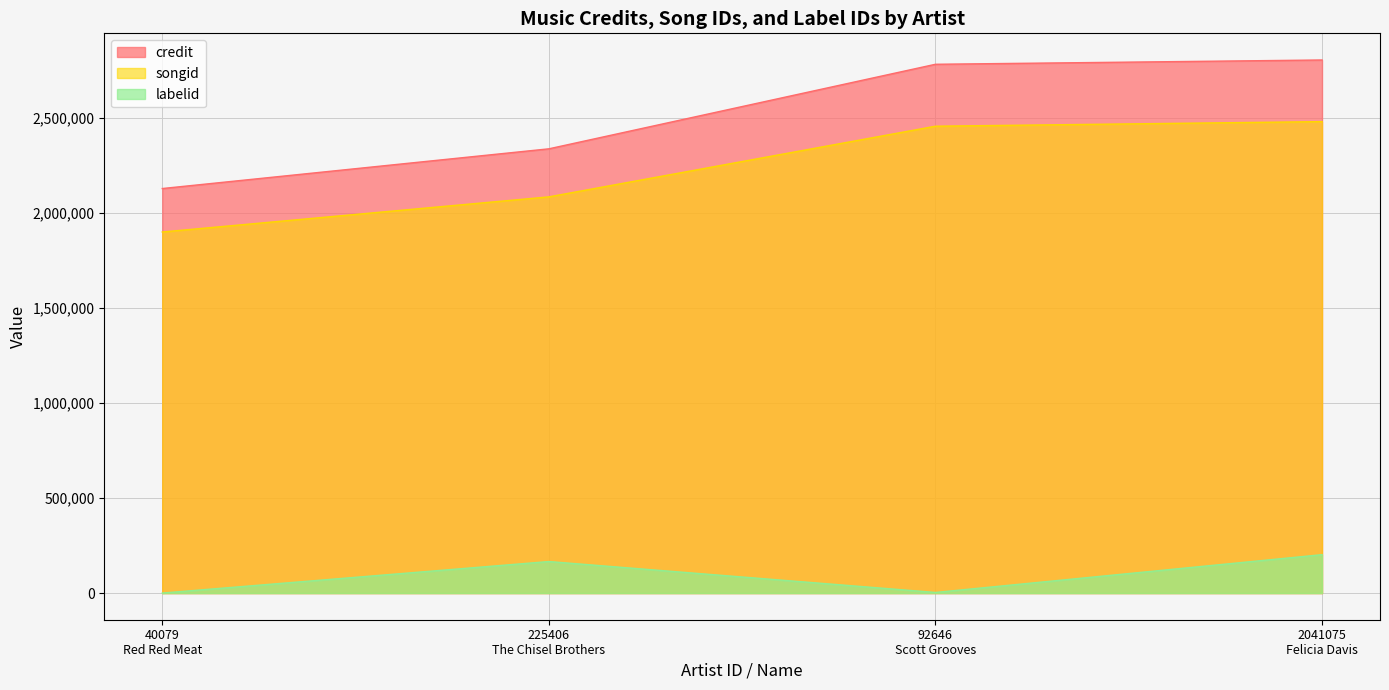

True or false: credit has more than 0 points higher than both neighbors.

False